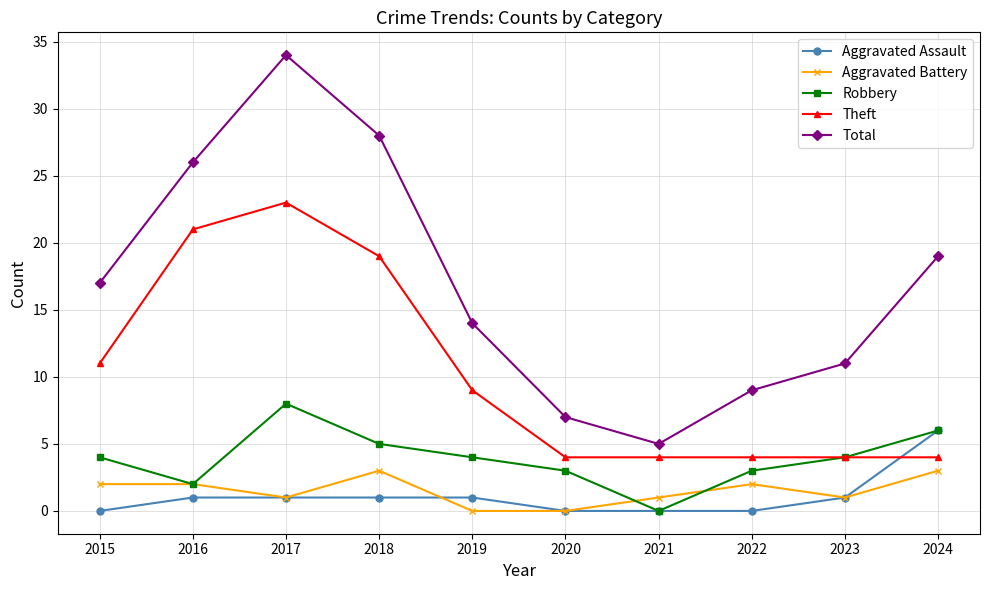

What is the maximum value shown in the chart?

34